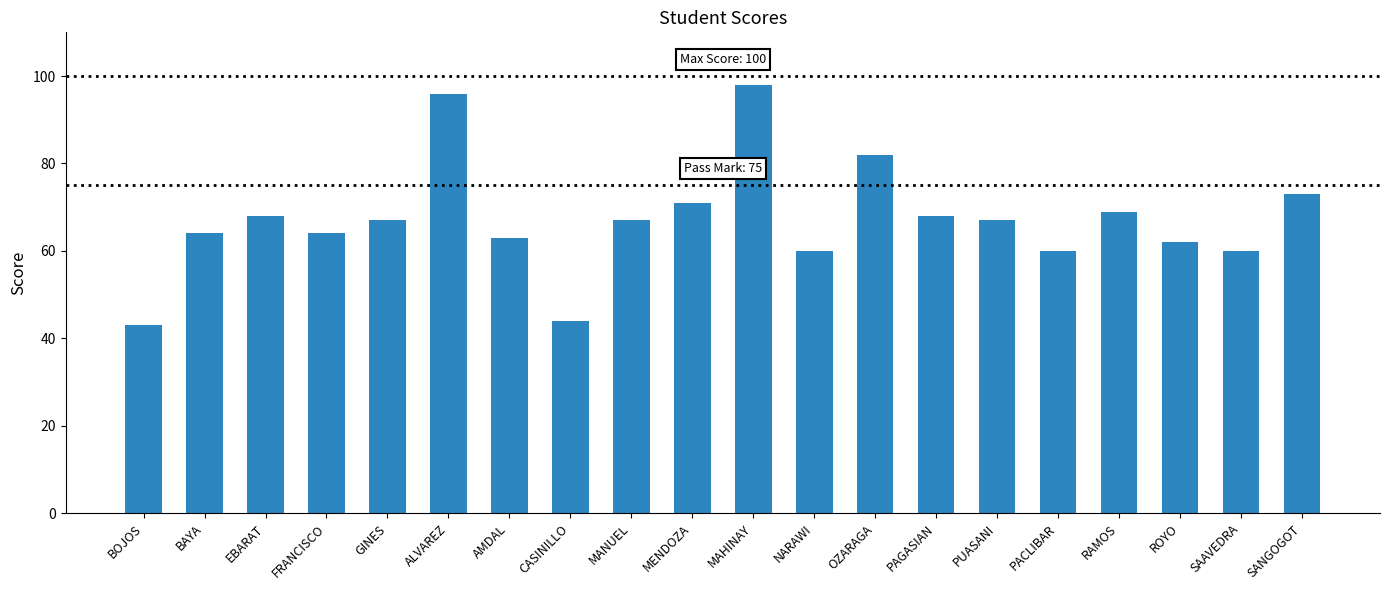

Count the number of categories in the chart.

20